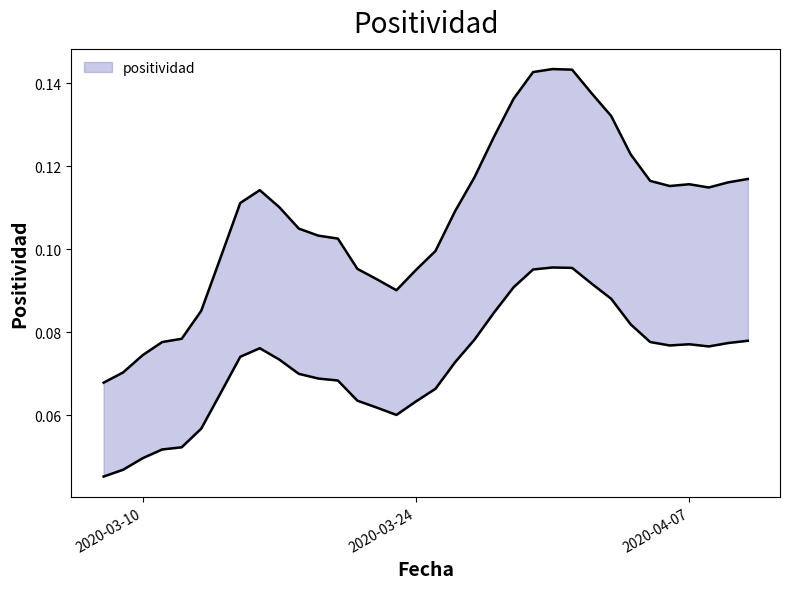

What is the maximum value shown in the chart?

0.1